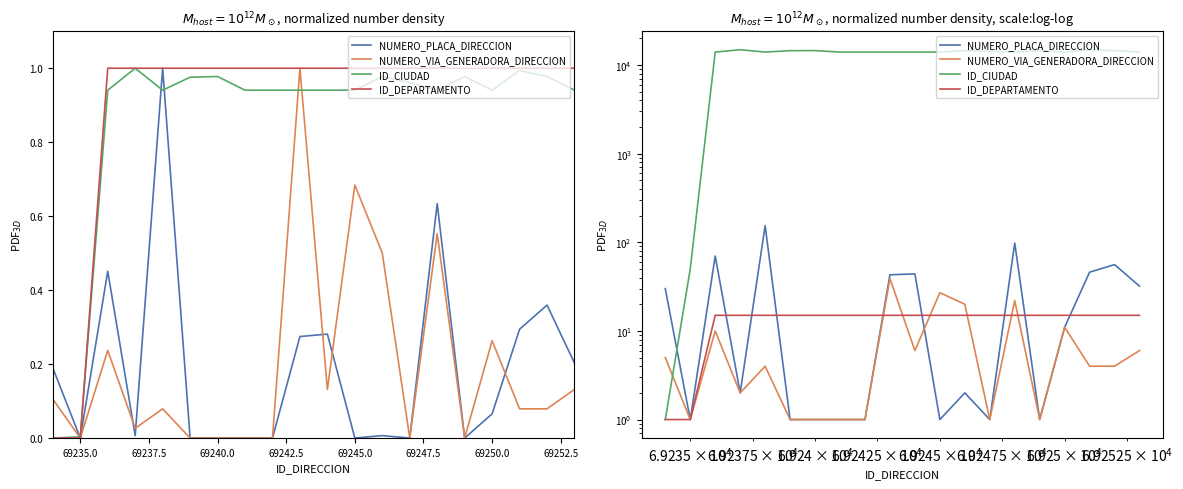

Does the chart display data point markers on the line(s)?

No